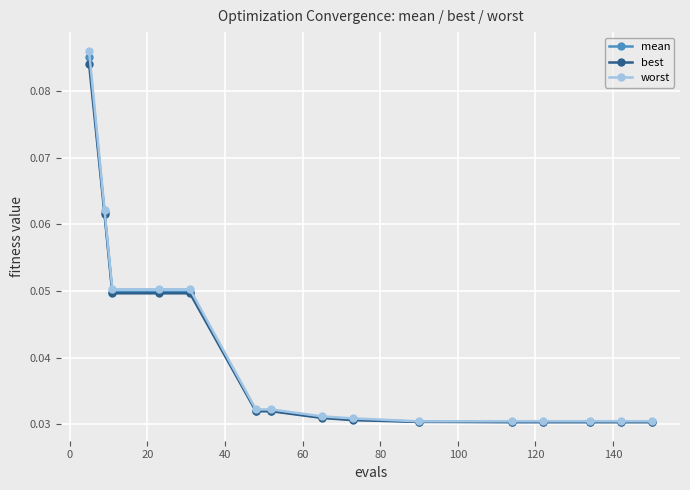

Count the best values in the range 0 to 1.

15